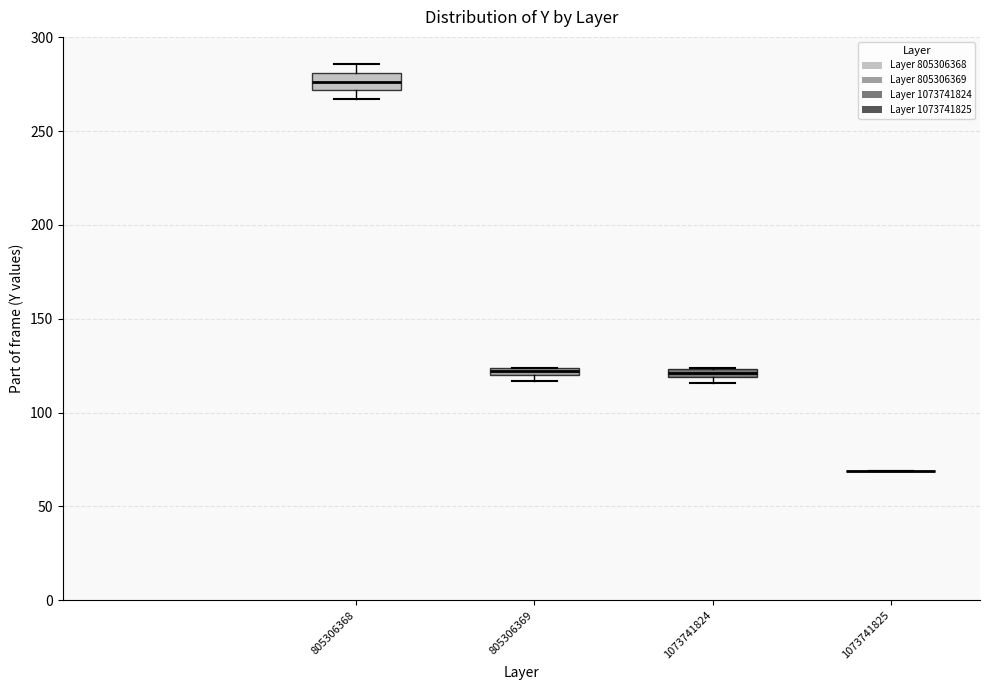

Comparing the boxes themselves (not the whiskers), which one is the tallest?

805306368